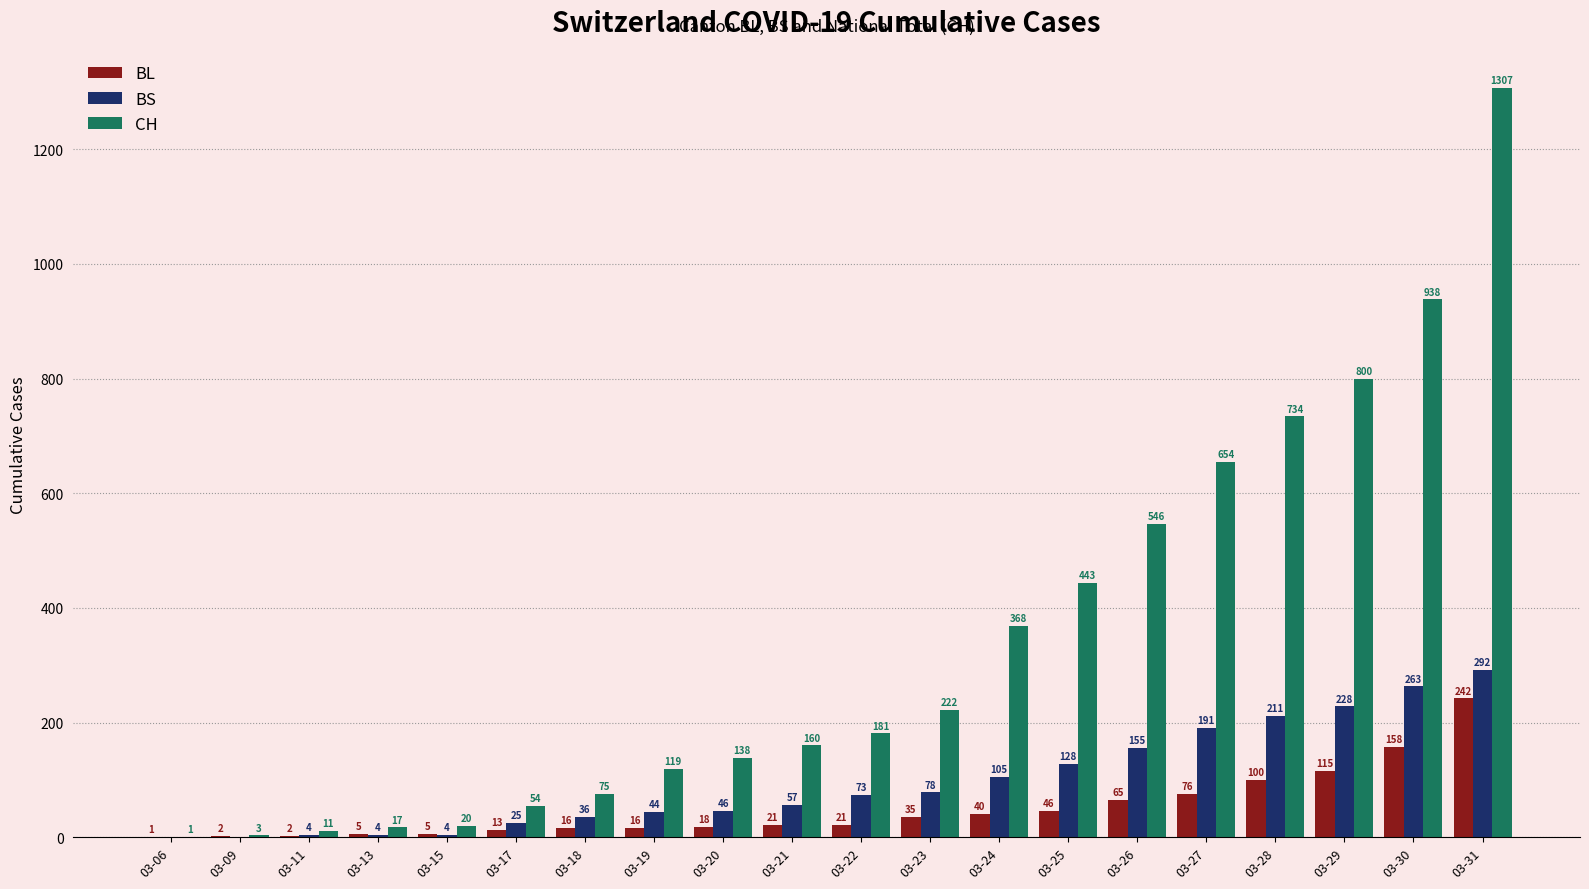

Reading left to right, extract all data points from this chart.

BL: 03-06=1	03-09=2	03-11=2	03-13=5	03-15=5	03-17=13	03-18=16	03-19=16	03-20=18	03-21=21	03-22=21	03-23=35	03-24=40	03-25=46	03-26=65	03-27=76	03-28=100	03-29=115	03-30=158	03-31=242
BS: 03-06=0	03-09=0	03-11=4	03-13=4	03-15=4	03-17=25	03-18=36	03-19=44	03-20=46	03-21=57	03-22=73	03-23=78	03-24=105	03-25=128	03-26=155	03-27=191	03-28=211	03-29=228	03-30=263	03-31=292
CH: 03-06=1	03-09=3	03-11=11	03-13=17	03-15=20	03-17=54	03-18=75	03-19=119	03-20=138	03-21=160	03-22=181	03-23=222	03-24=368	03-25=443	03-26=546	03-27=654	03-28=734	03-29=800	03-30=938	03-31=1307